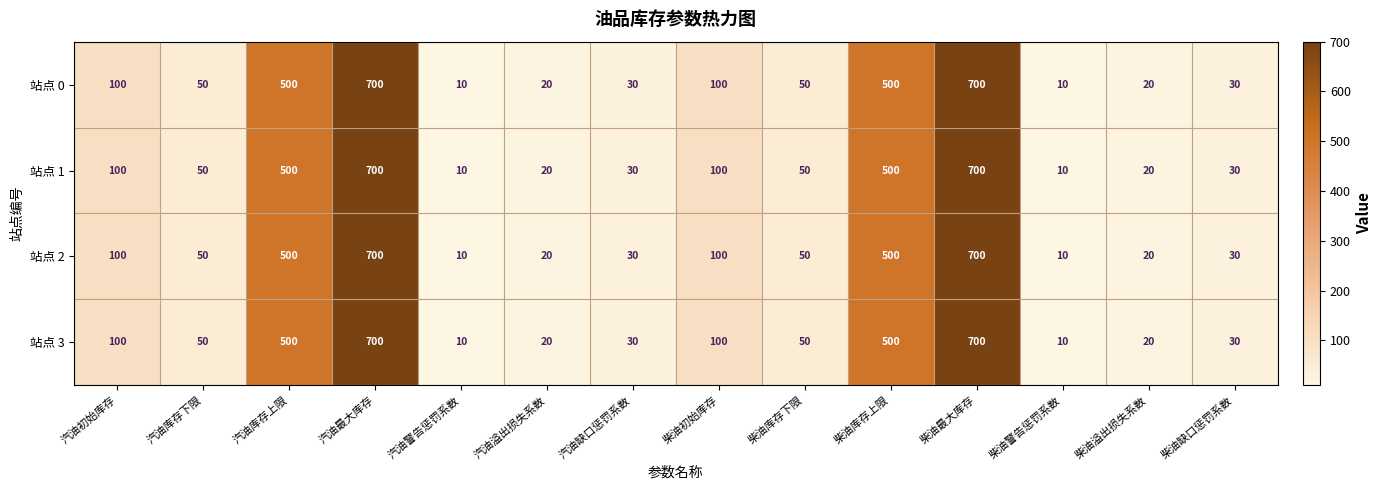

What is the minimum value for 站点 0?

10